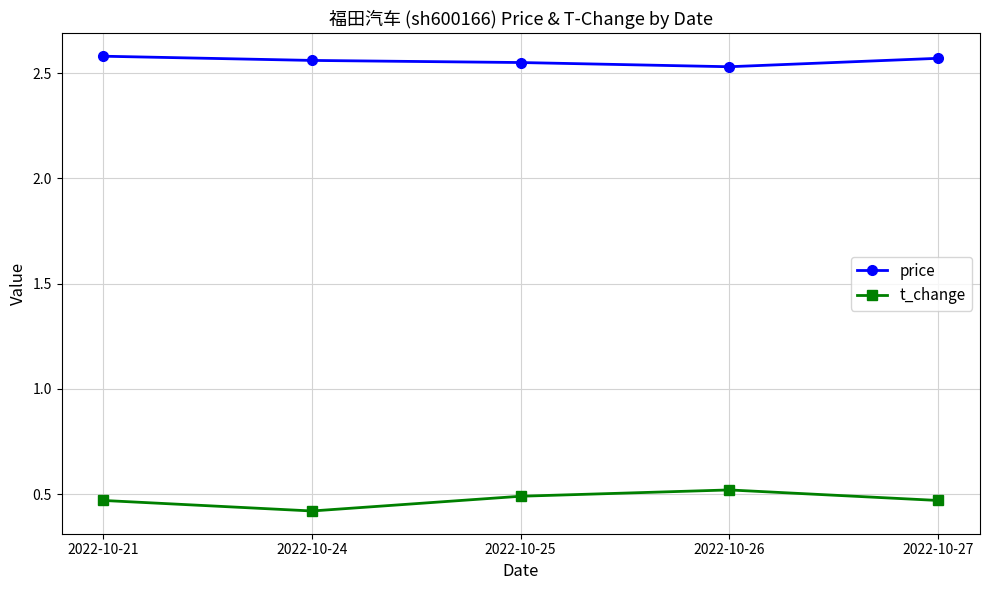

True or false: t_change and price cross at least once.

False